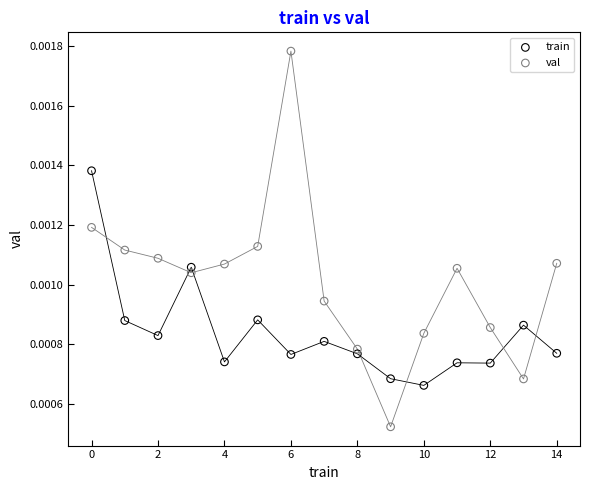

Which series has the largest Y range (max minus min)?

val